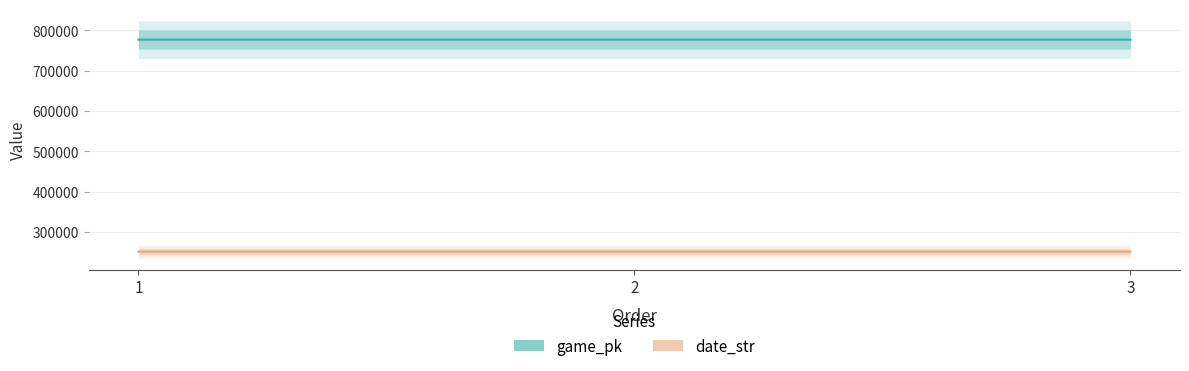

Where does the game_pk series first go above 776527?

3